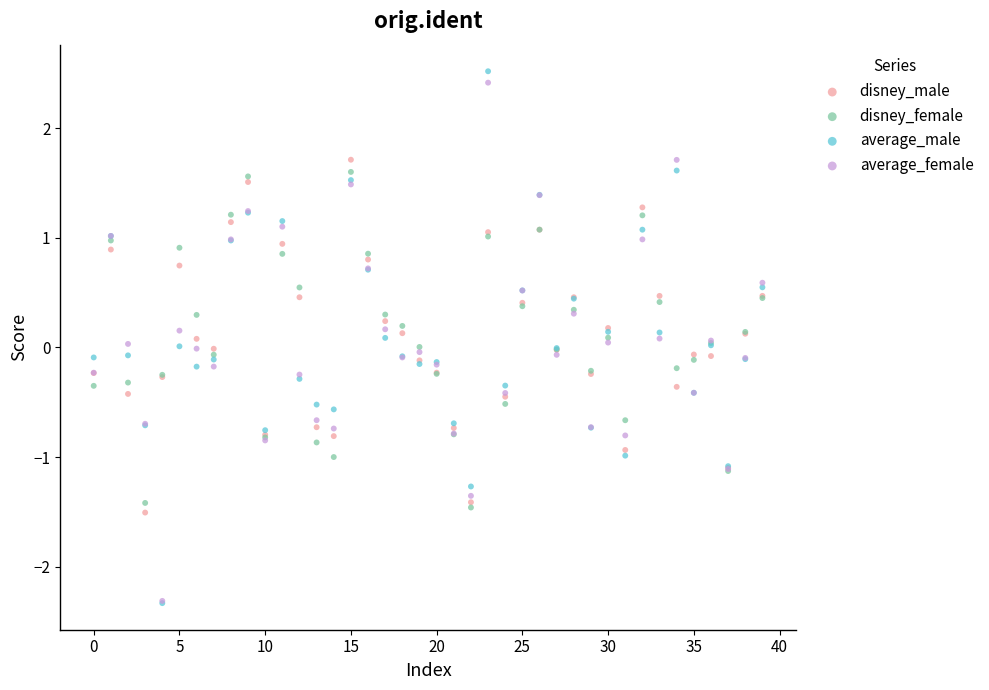

What are all the series names shown in the legend?

disney_male, disney_female, average_male, average_female